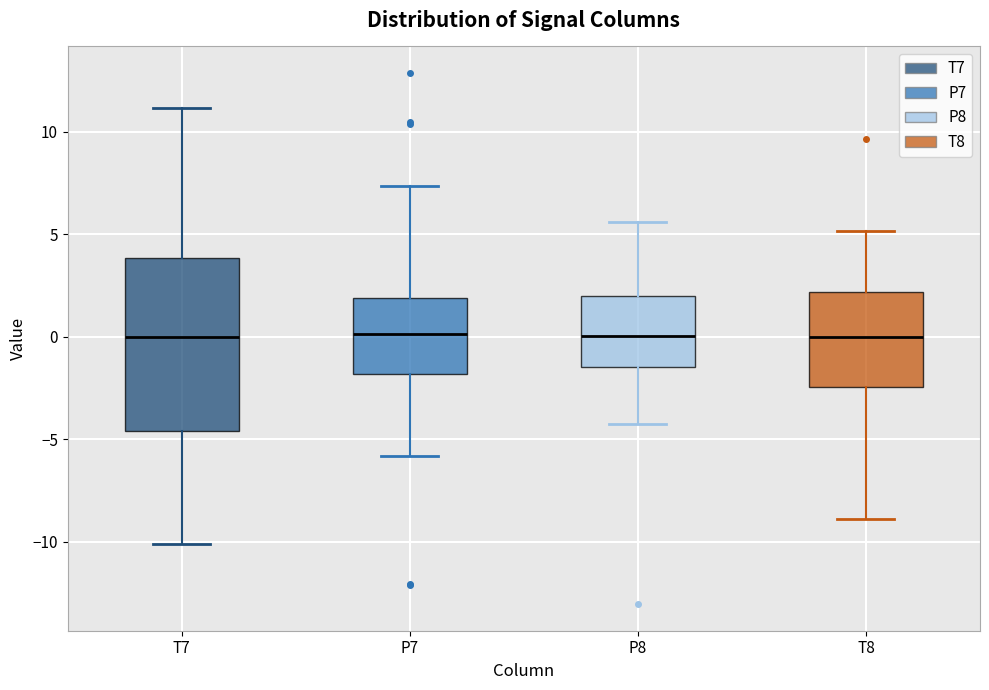

Comparing the boxes themselves (not the whiskers), which one is the tallest?

T7